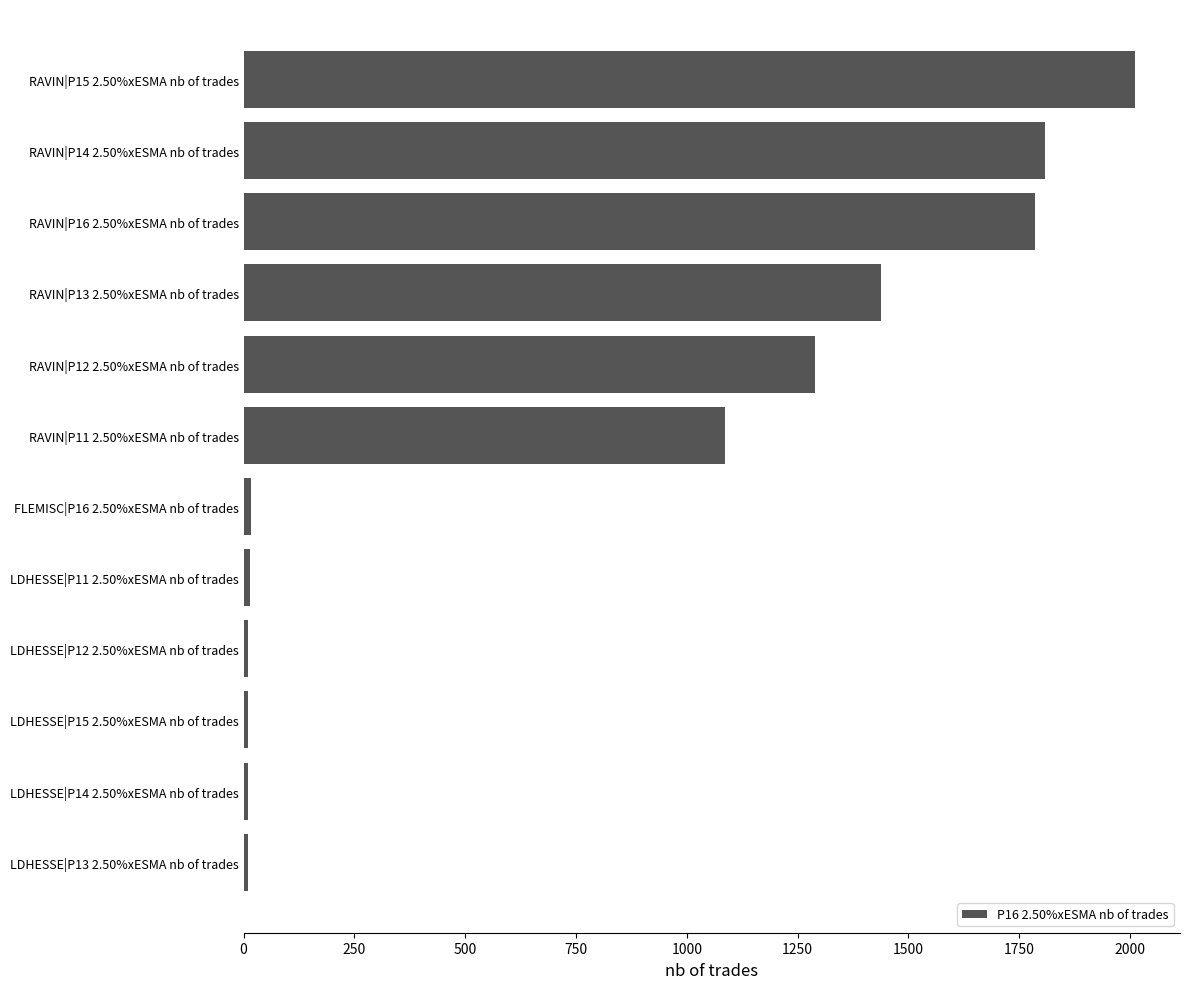

Is it true that the value at RAVIN|P14 2.50%xESMA nb of trades is 1808?

True